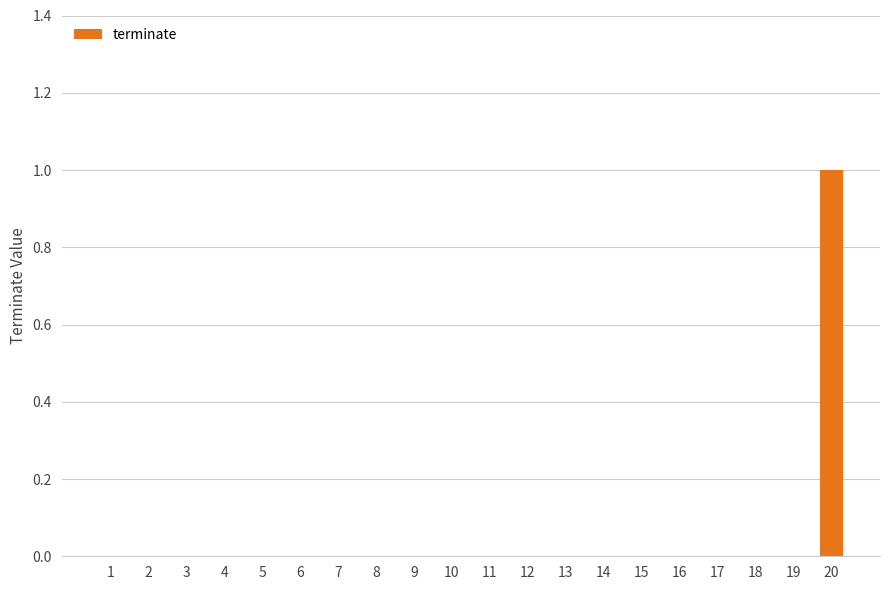

The chart shows a value of -1 at 18. True or false?

False